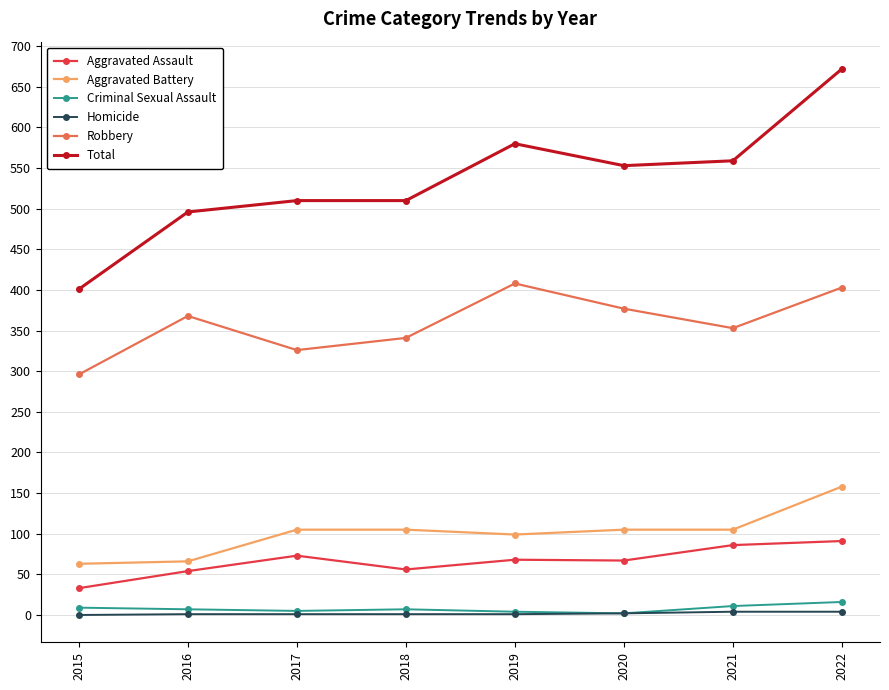

True or false: Aggravated Battery and Aggravated Assault cross at least once.

False